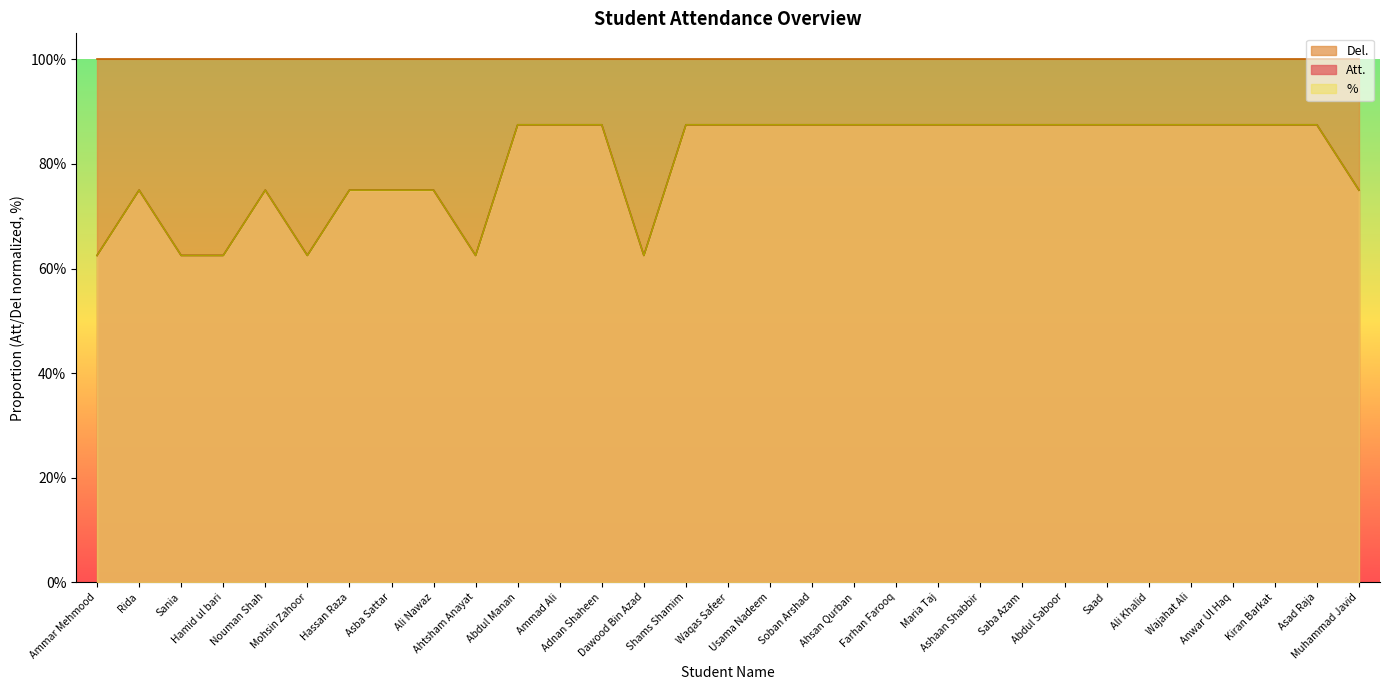

What is the sum of all % values?

24.9